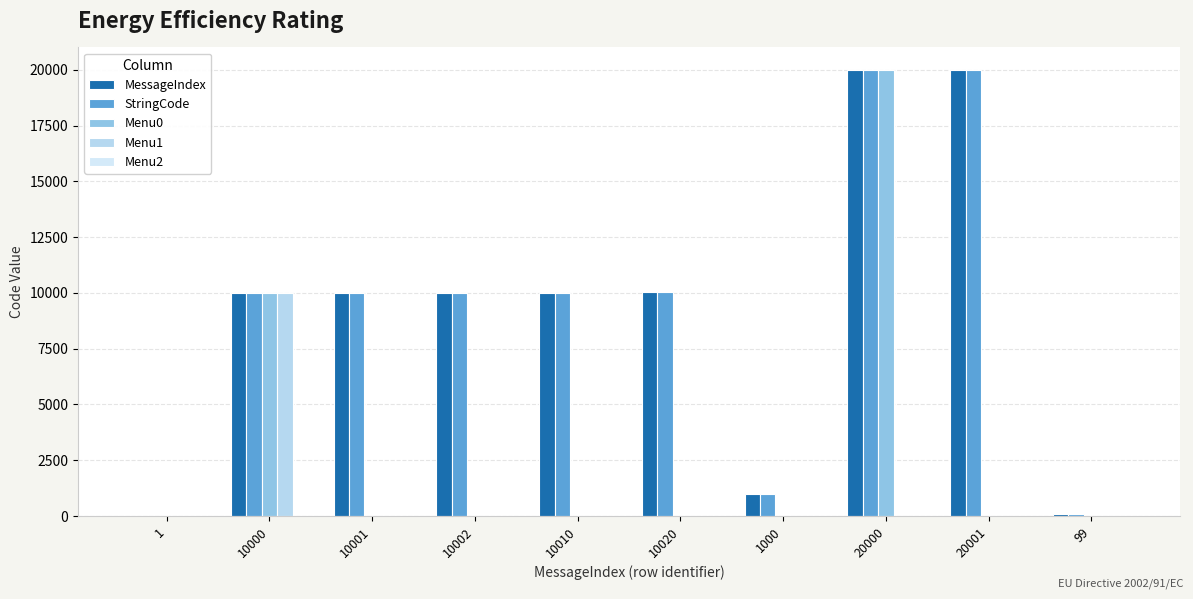

Rank the series at 1000 from highest to lowest value.

MessageIndex, StringCode, Menu0, Menu1, Menu2